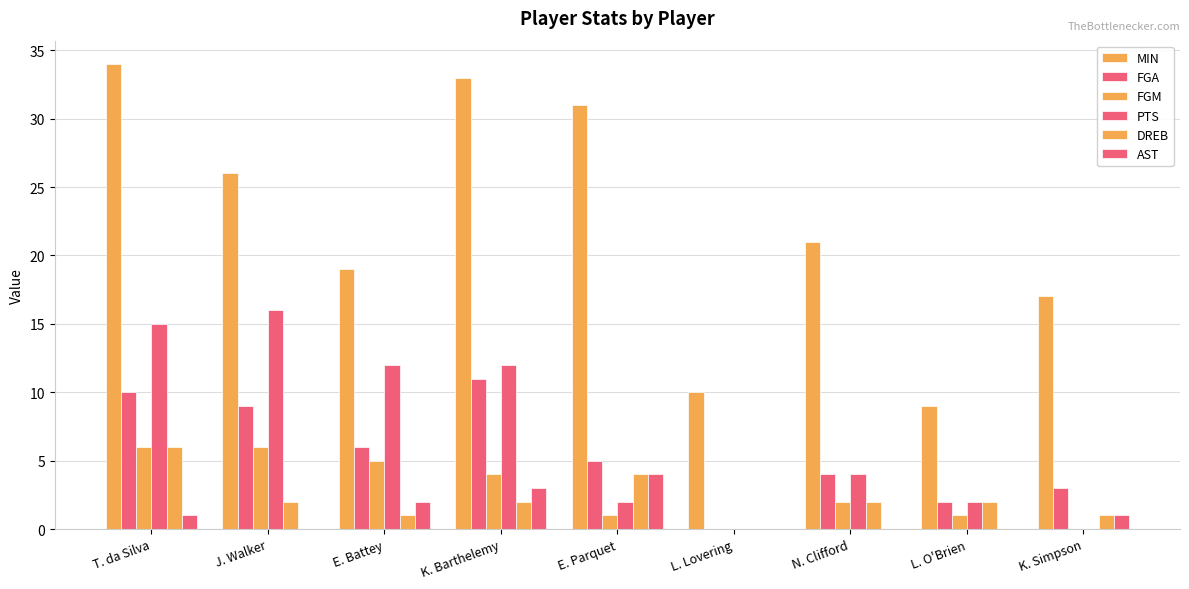

Are the bars horizontal?

No